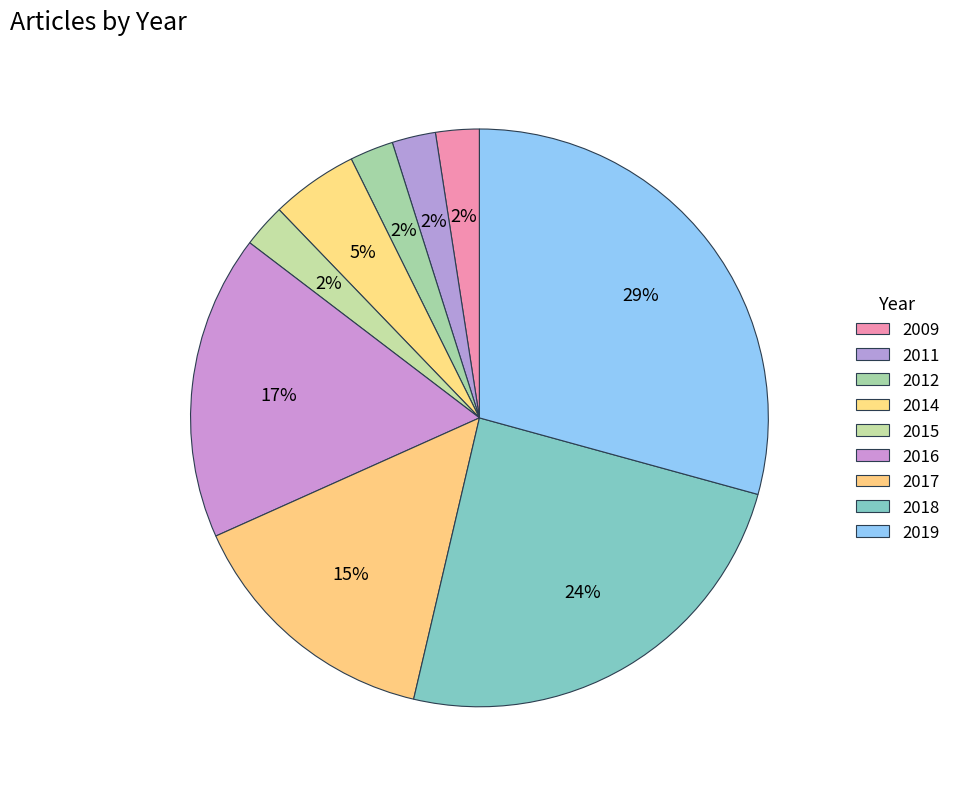

Combined, what portion of the pie is 2011 and 2014?

7.3%